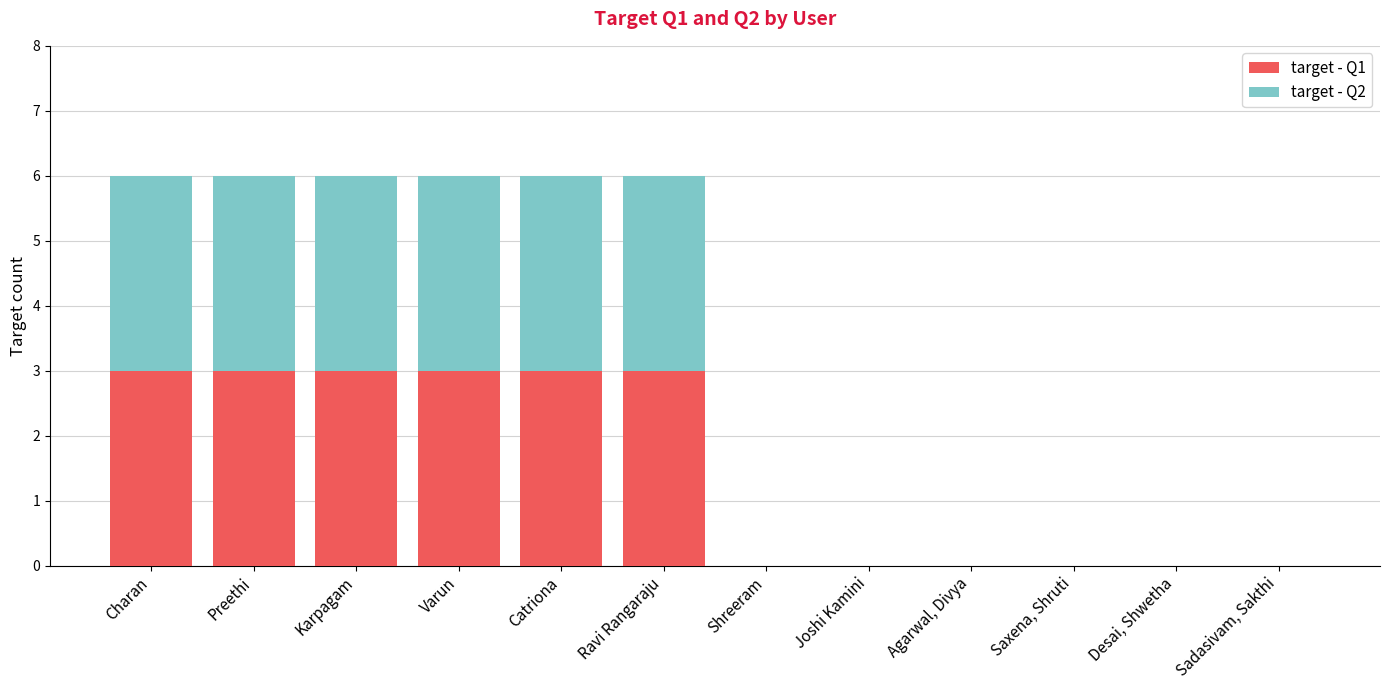

What is the highest value of the target - Q1 series?

3